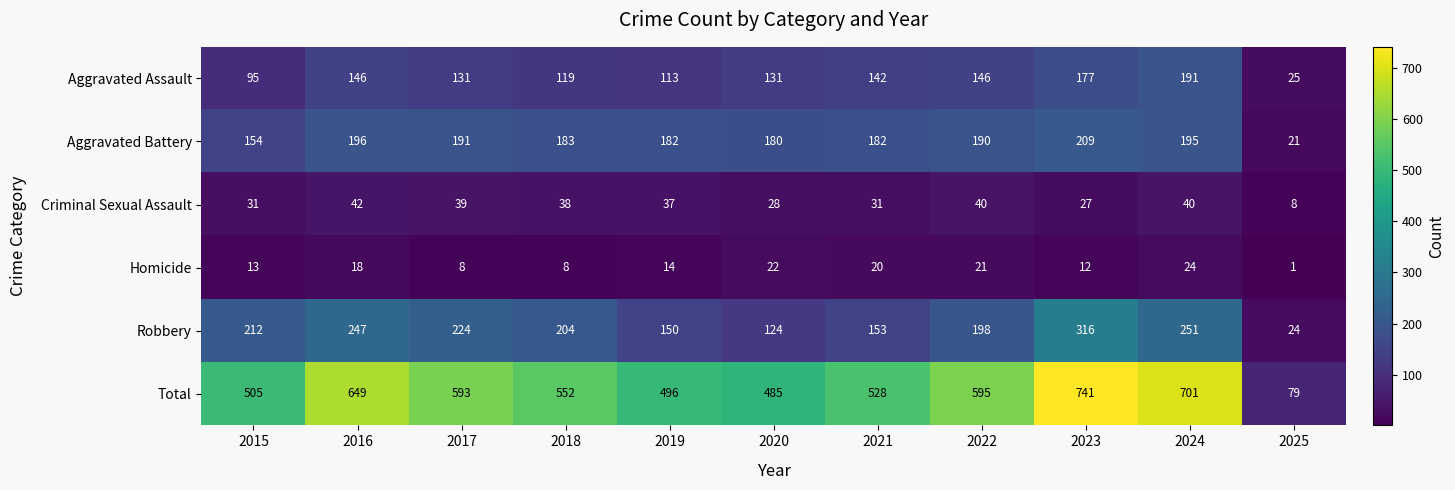

Where is Total nearest to the value 410?

2020